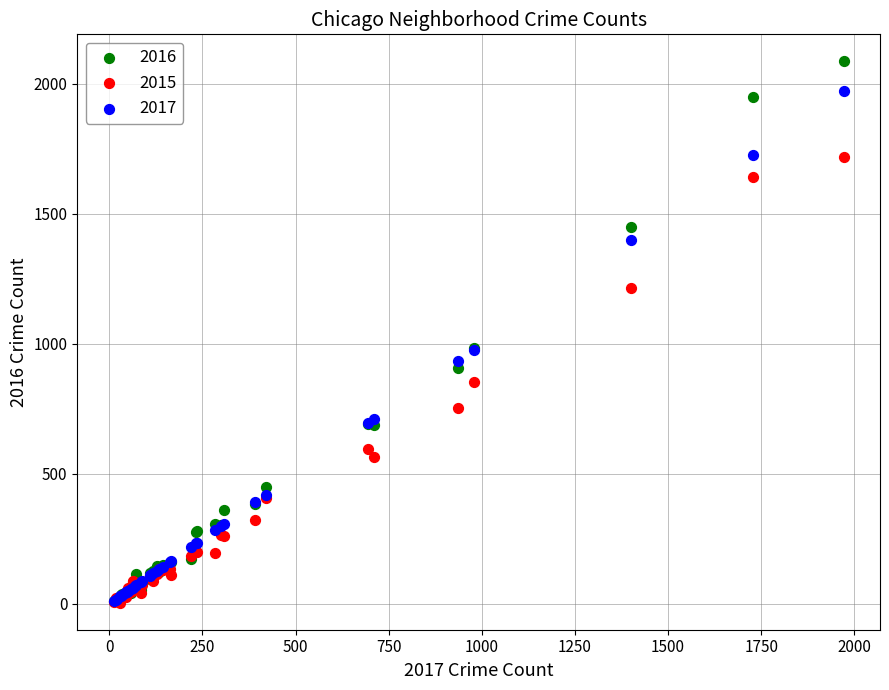

What are all the series names shown in the legend?

2016, 2015, 2017